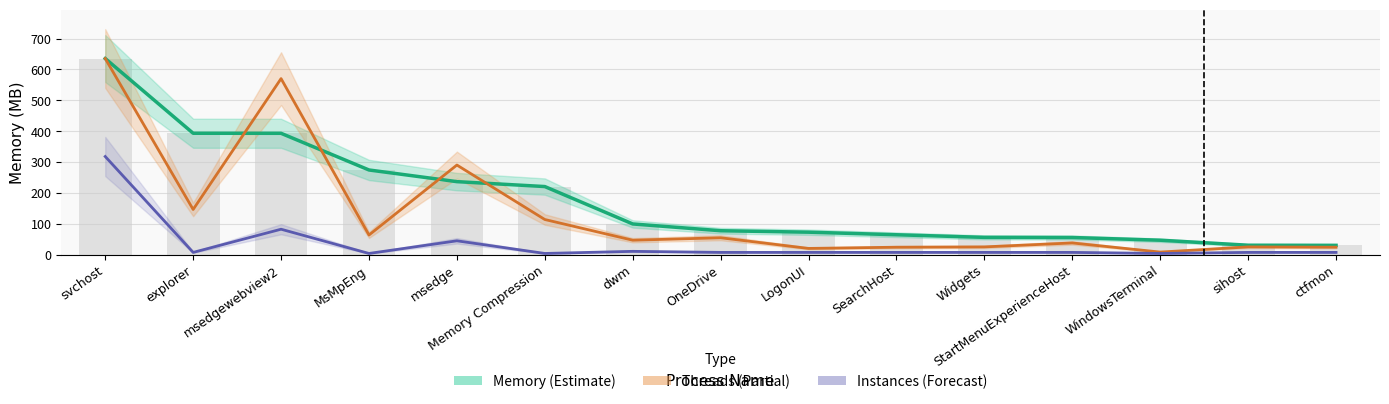

List the series in order of their peak value, lowest first.

Instances (scaled), Memory (MB), Threads (scaled)